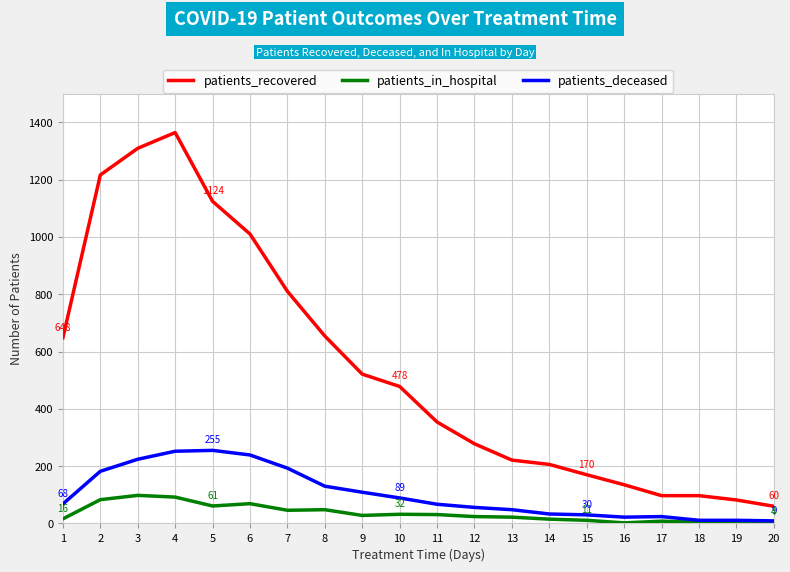

Does the chart have visible grid lines?

Yes